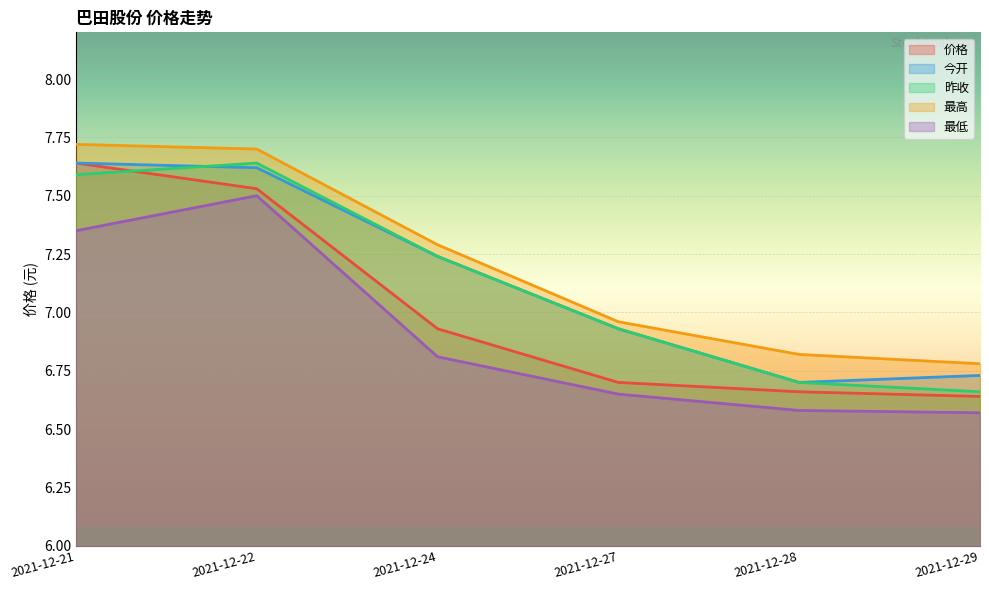

True or false: 今开 and 价格 cross at least once.

False